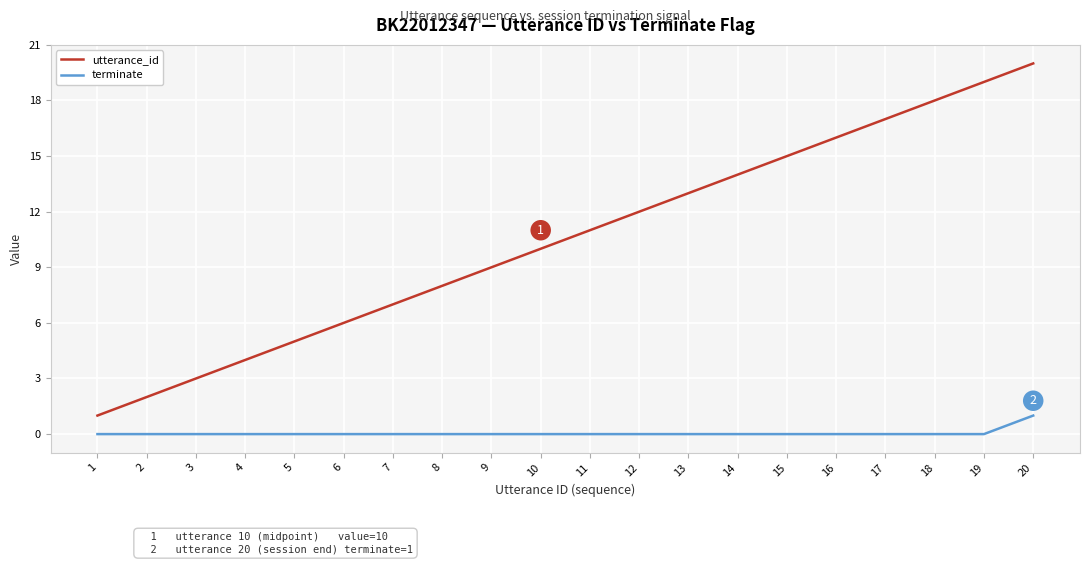

The terminate series shows 1 at 12. True or false?

False